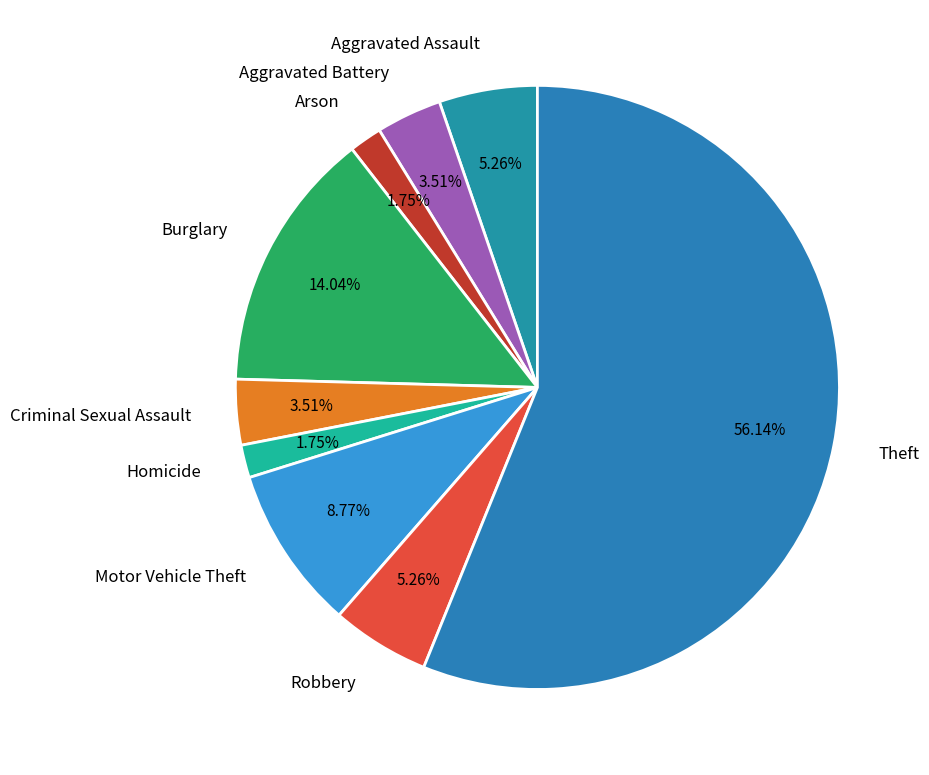

Does Theft represent more than half of the total?

Yes